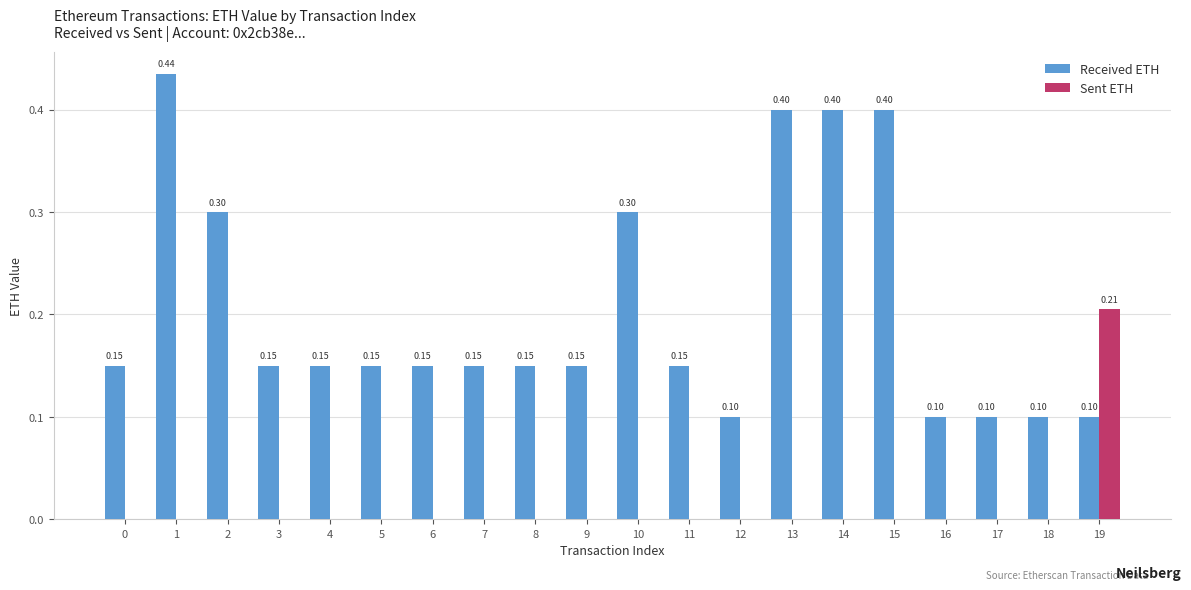

Is the value of Sent ETH at 3 greater than the value of Received ETH at 0?

No